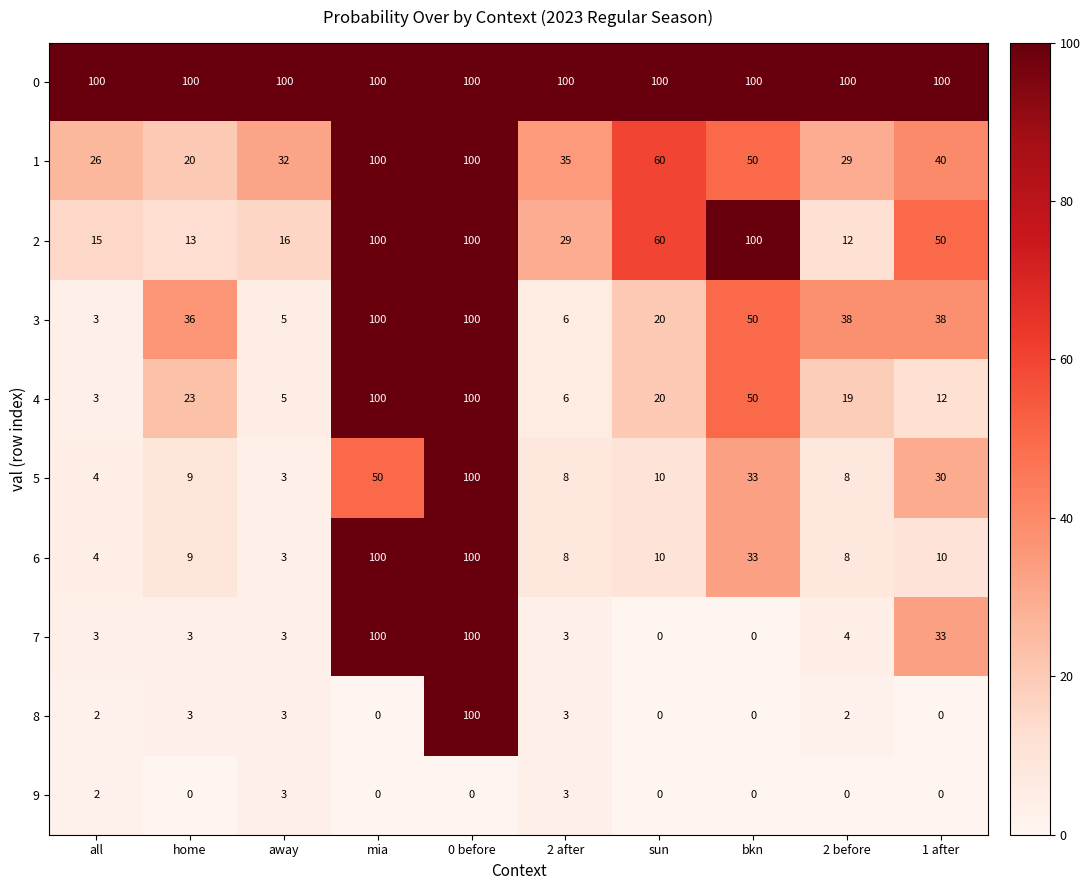

Count the number of data series in this chart.

10